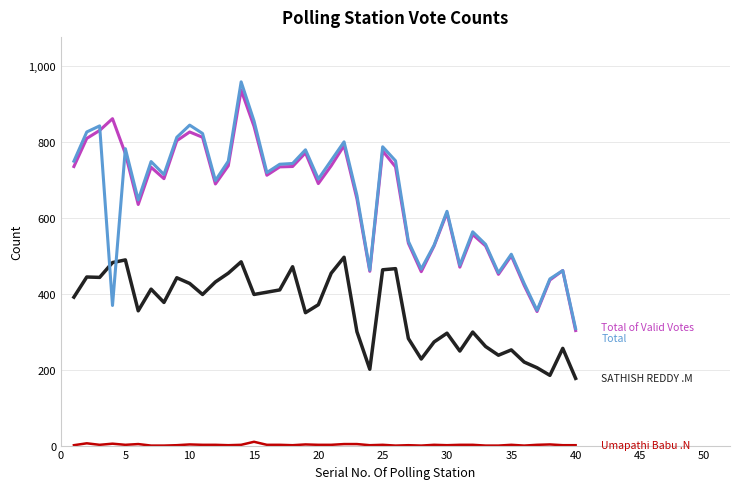

What is the maximum value shown in the chart?

958